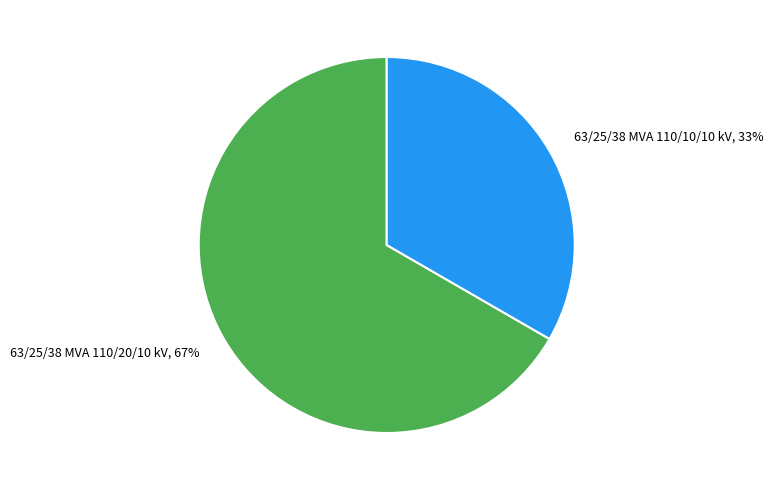

How many segments does this pie chart have?

2